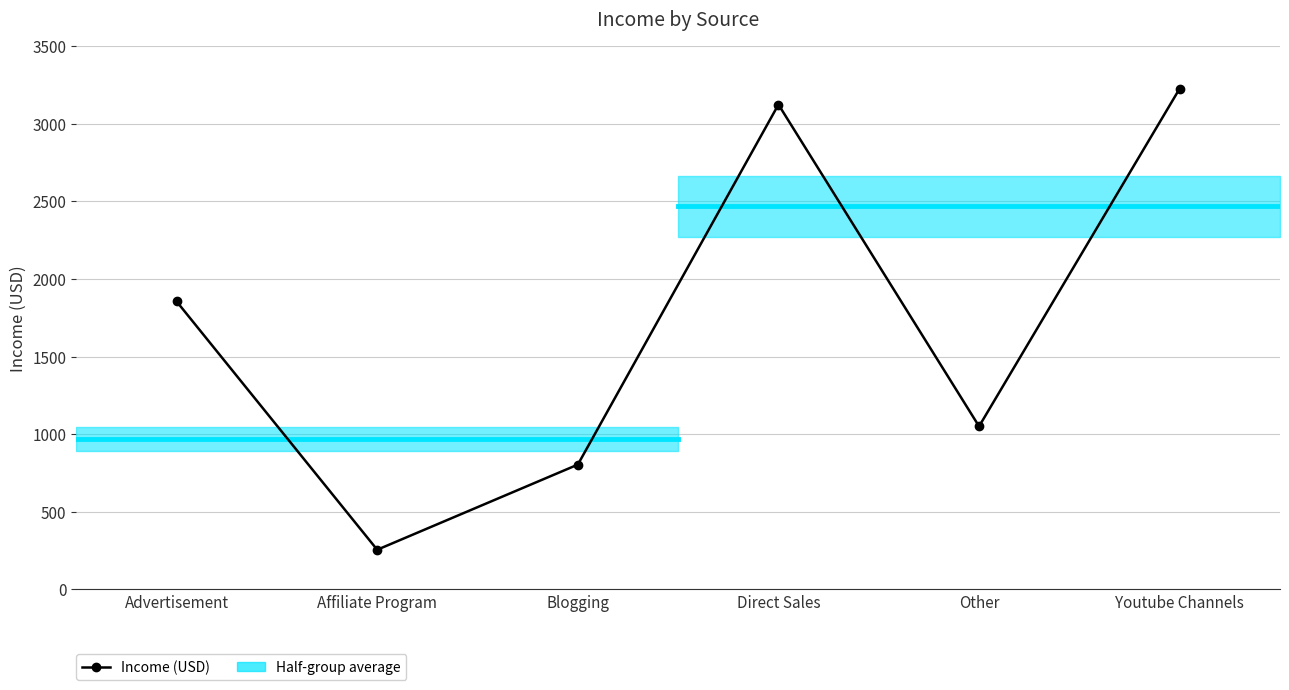

How many values are below 1855?

3